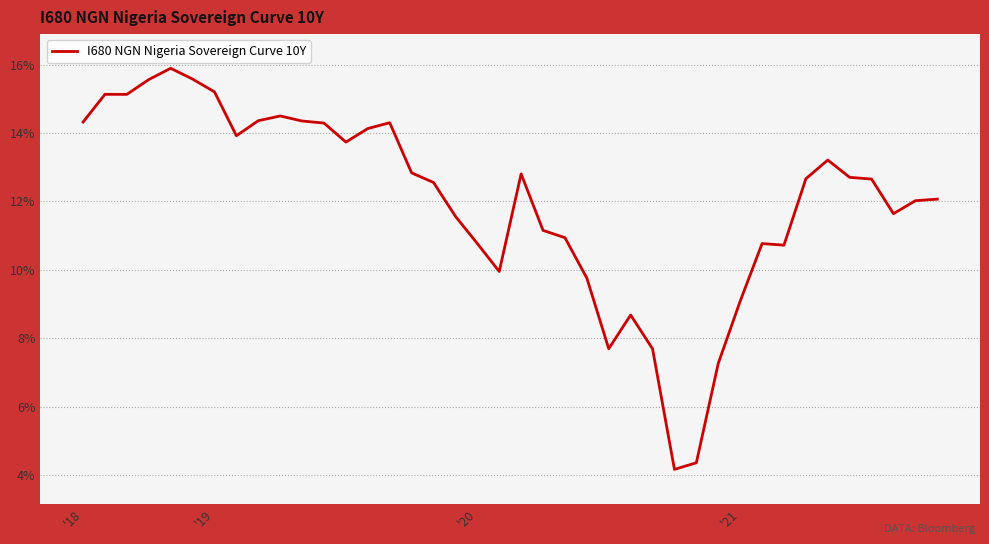

What is the greatest value displayed?

15.9